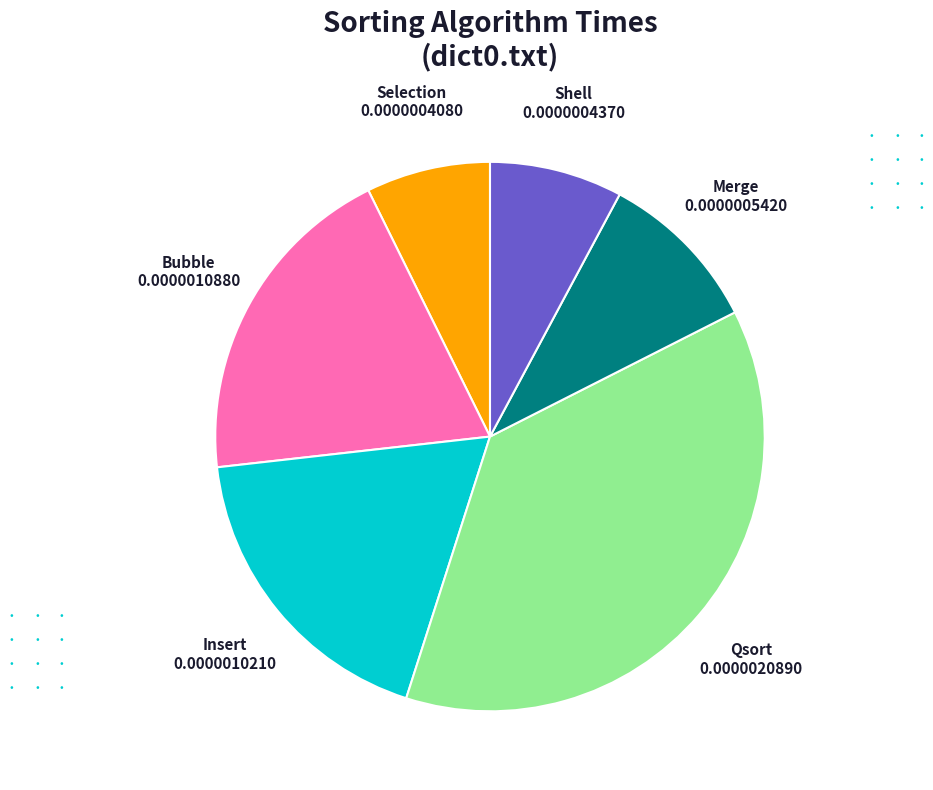

Does any single category account for the majority?

No